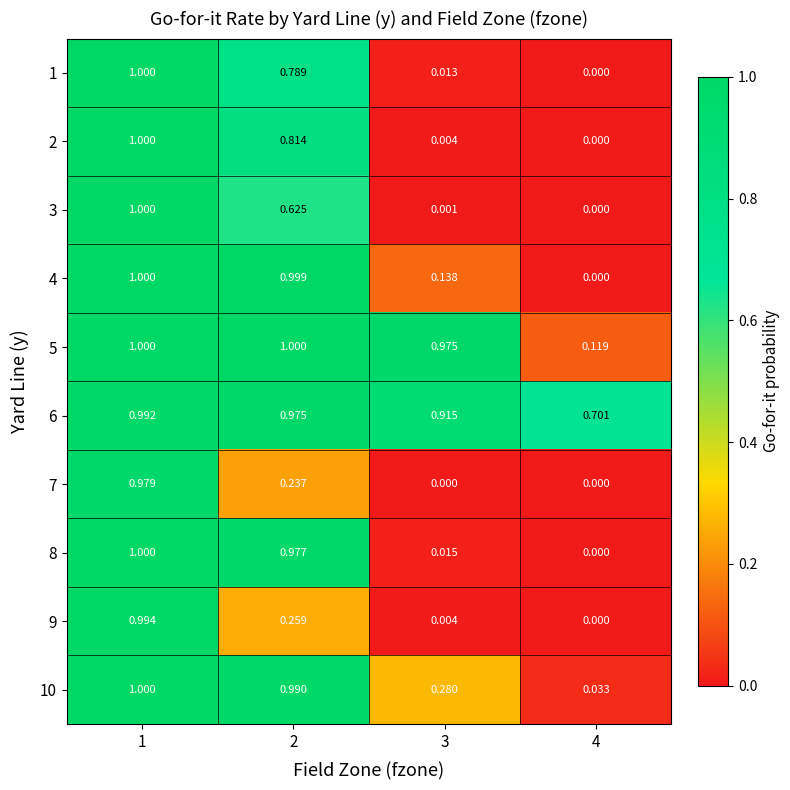

Rank the series by their maximum value, from highest to lowest.

2, 4, 5, 8, 10, 1, 3, 9, 6, 7